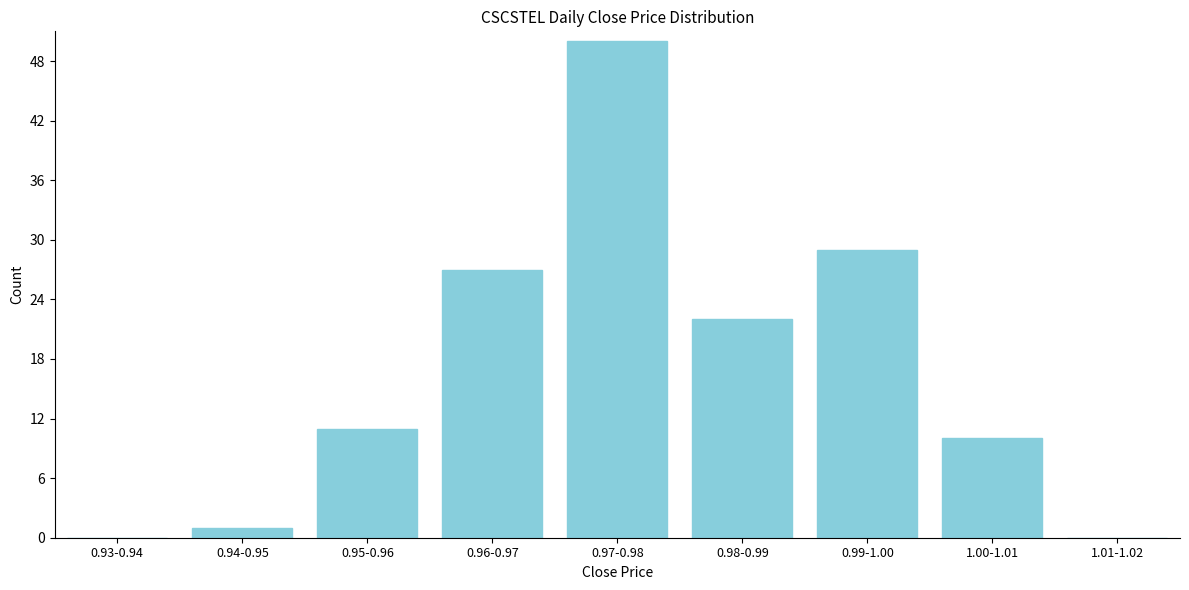

Reading left to right, extract all data points from this chart.

0.93-0.94=0	0.94-0.95=1	0.95-0.96=11	0.96-0.97=27	0.97-0.98=50	0.98-0.99=22	0.99-1.00=29	1.00-1.01=10	1.01-1.02=0